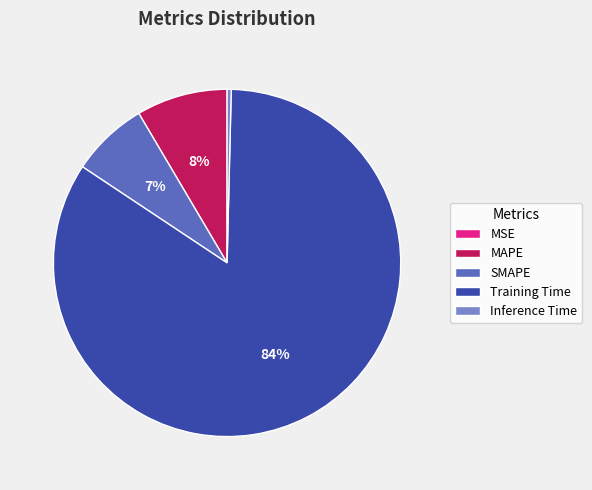

What is the largest slice in the pie chart?

Training Time